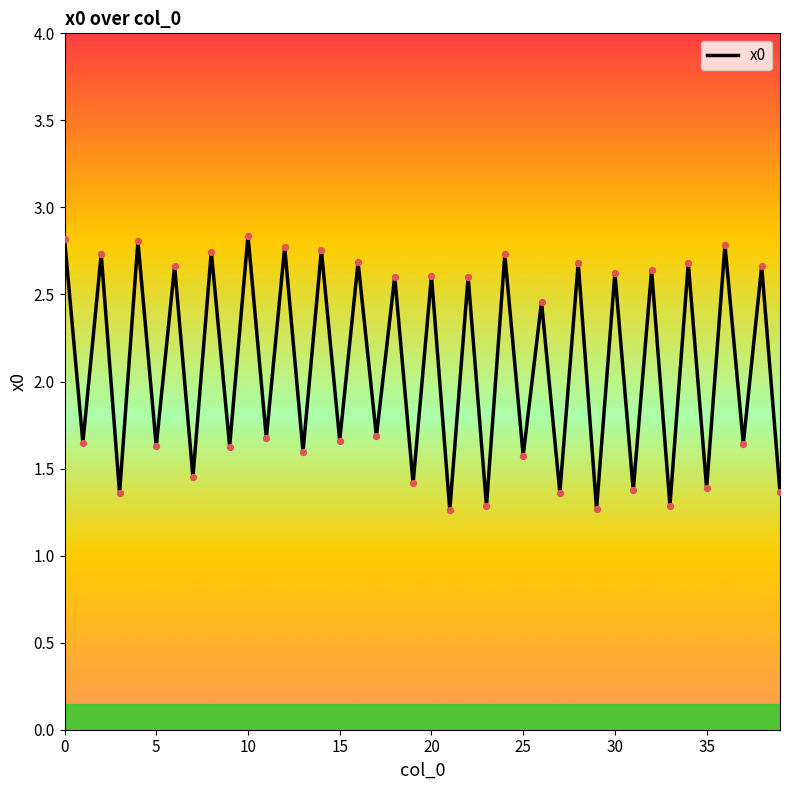

What is the minimum value shown in the chart?

1.3